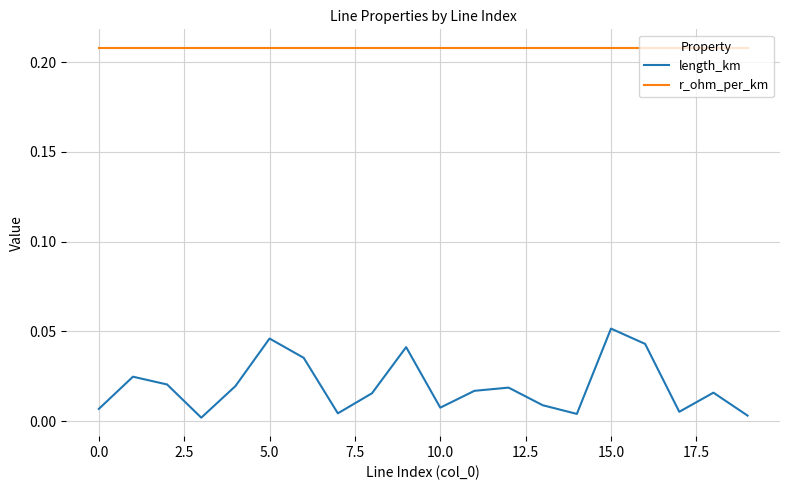

True or false: length_km and r_ohm_per_km intersect in this chart.

False